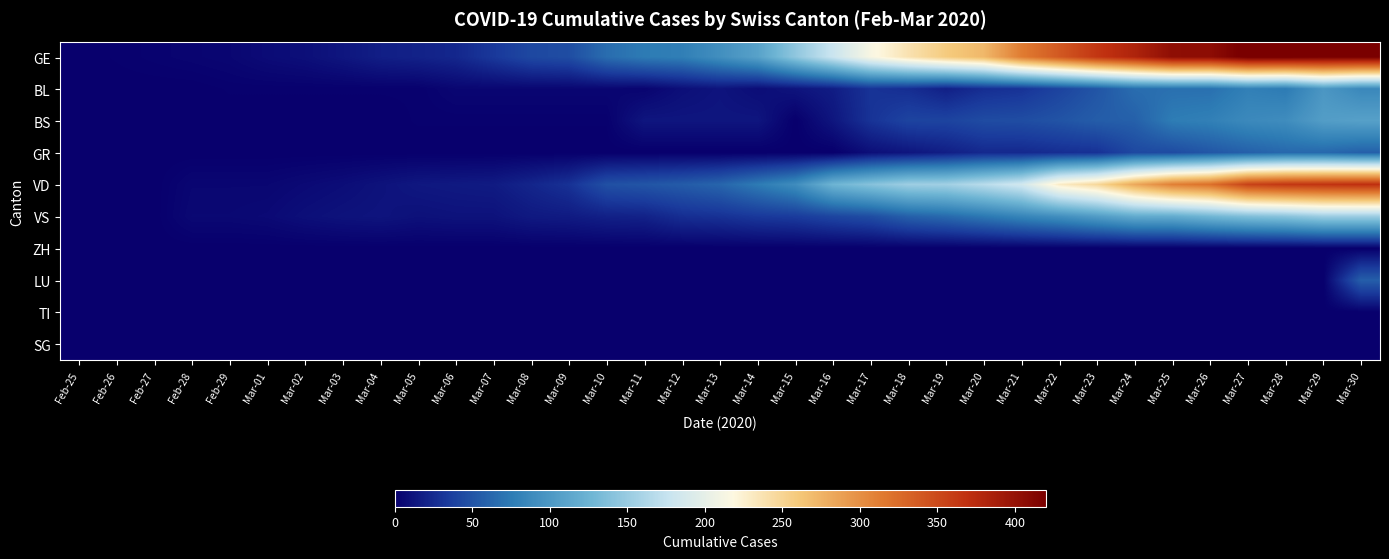

How many series are shown in this chart?

10